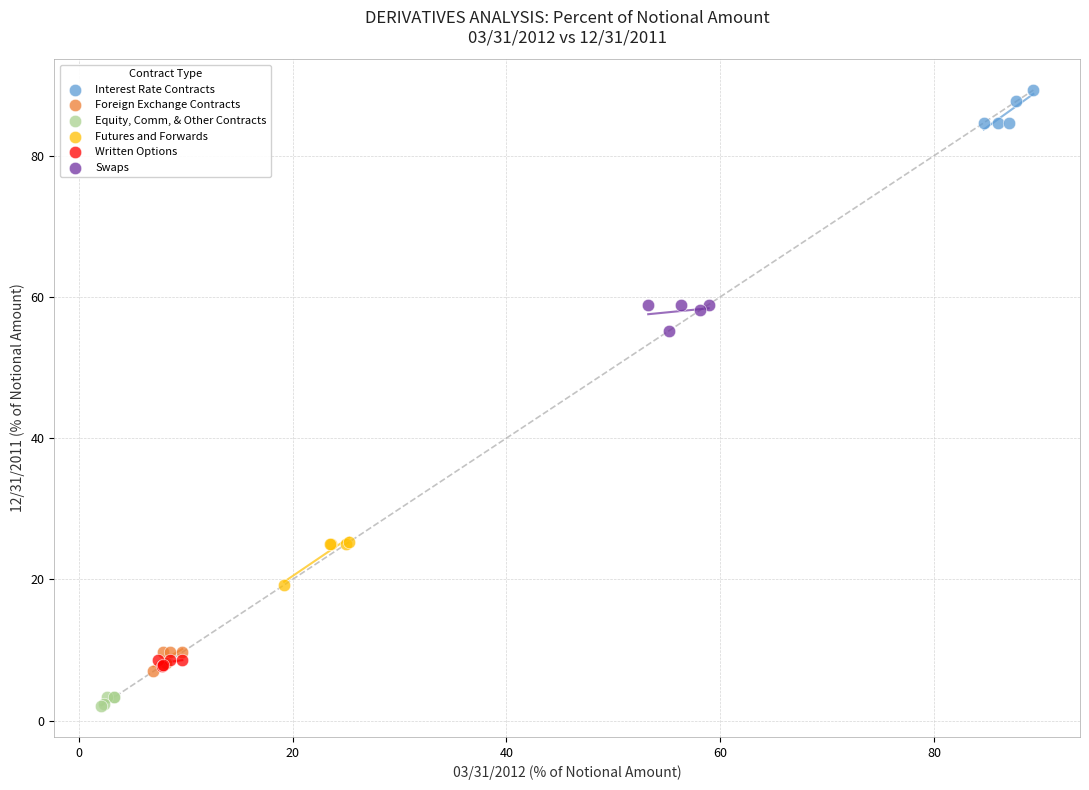

Which series contains the highest Y value?

Interest Rate Contracts